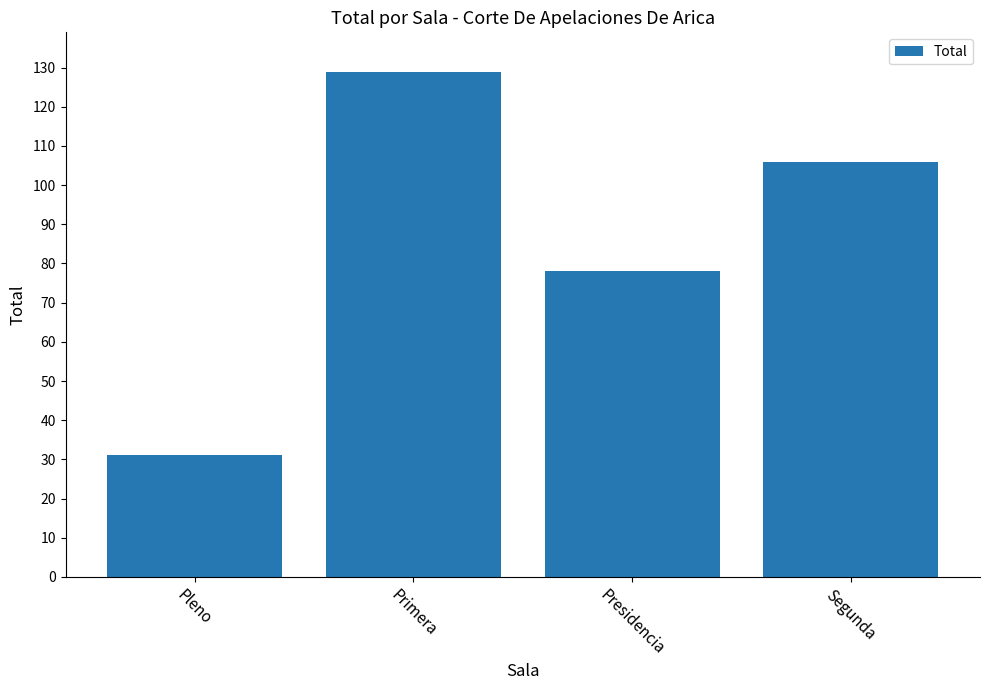

Which has a higher value, Primera or Pleno?

Primera